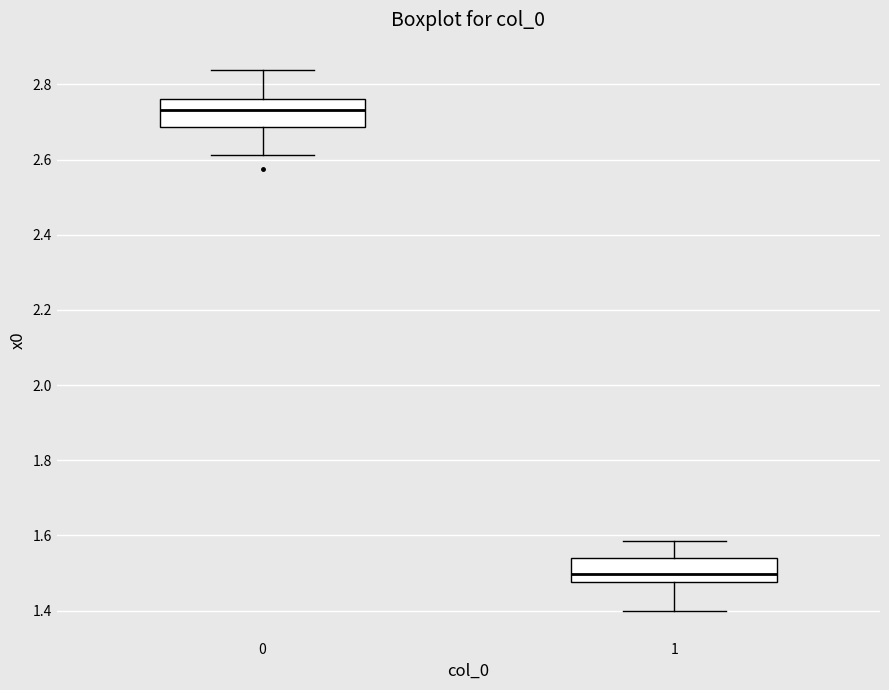

Which box has the lowest median line?

1